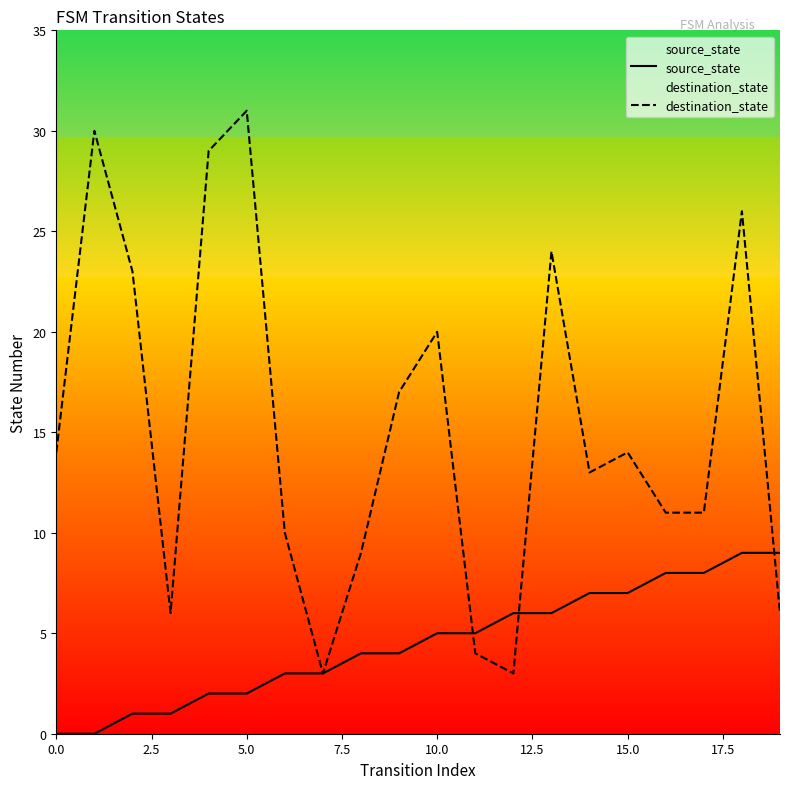

How many source_state values are between 2 and 7?

12